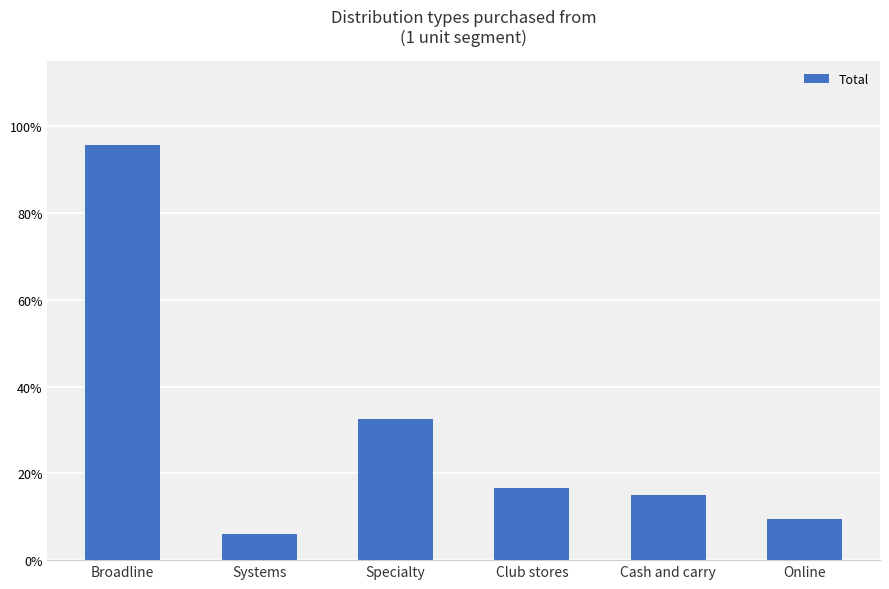

Rank the categories by value from highest to lowest.

Broadline, Specialty, Club stores, Cash and carry, Online, Systems